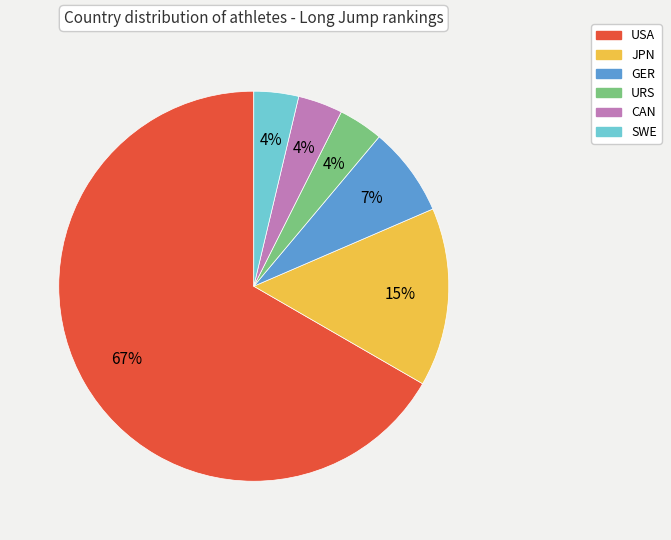

Between SWE and USA, which is larger?

USA